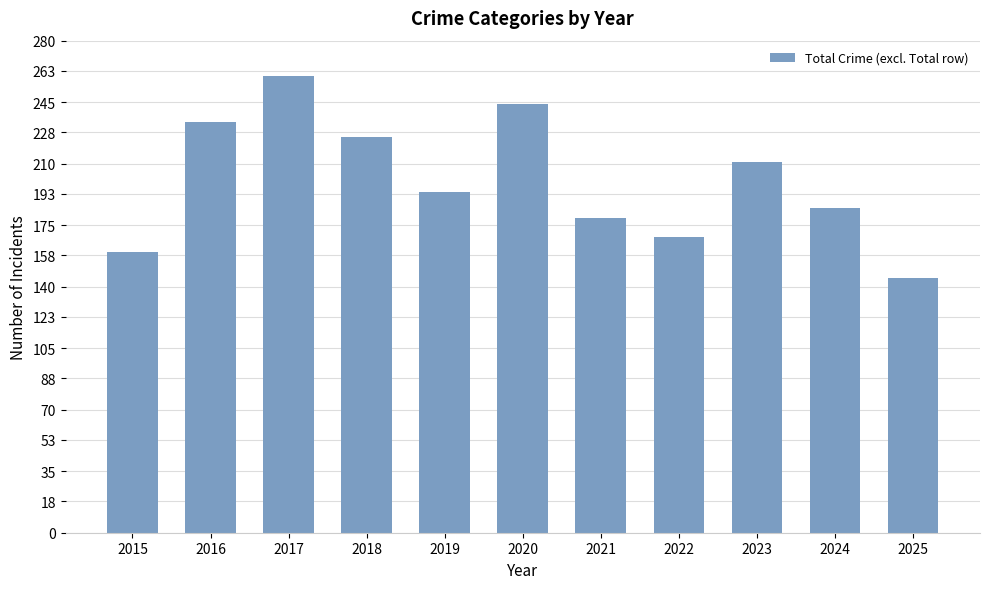

How many bars are there in total?

11